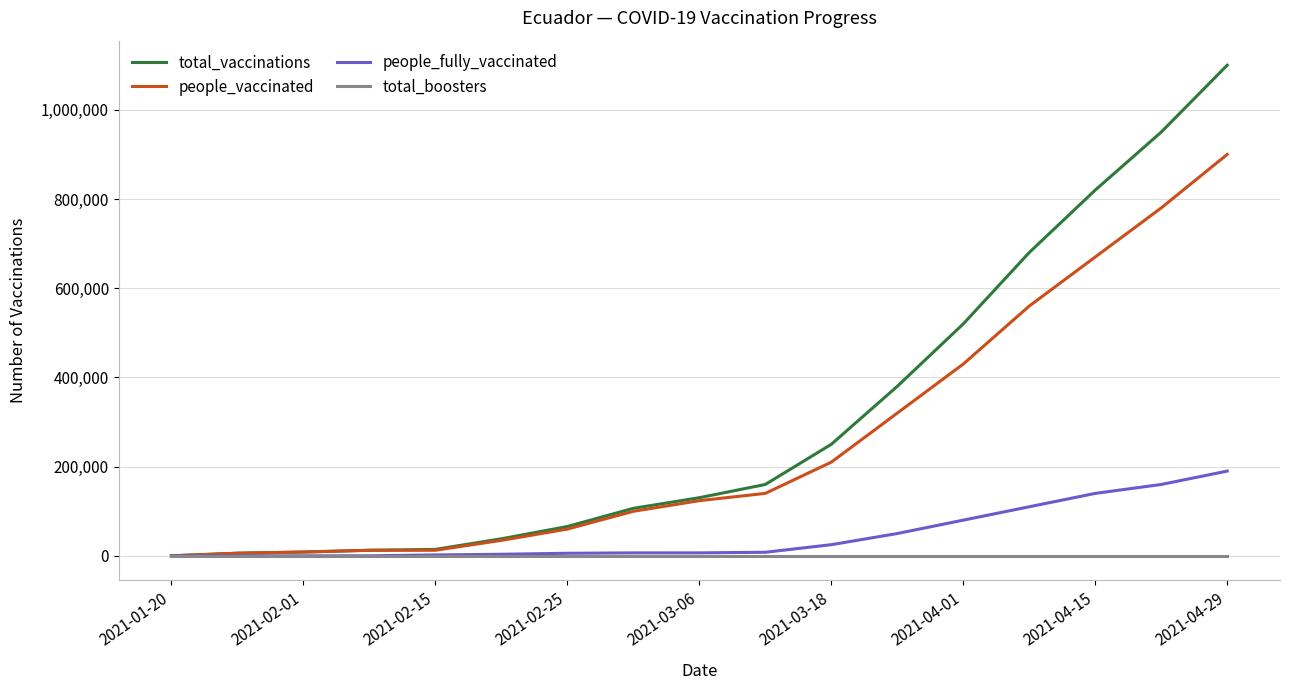

How many categories are shown in the chart?

17